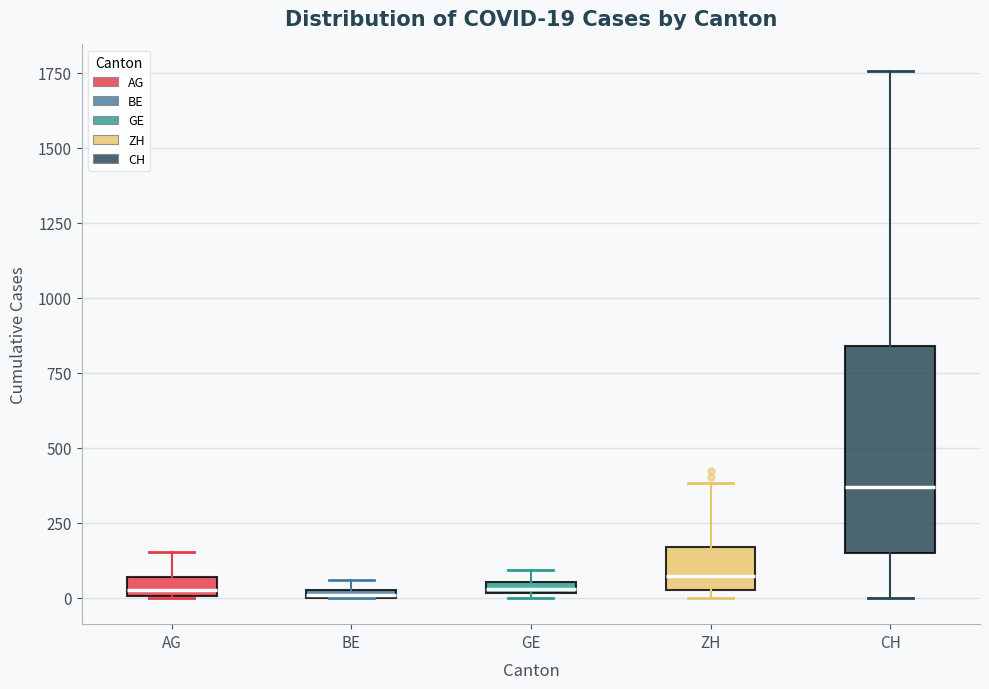

Which box is the tallest, from its lower edge to its upper edge?

CH